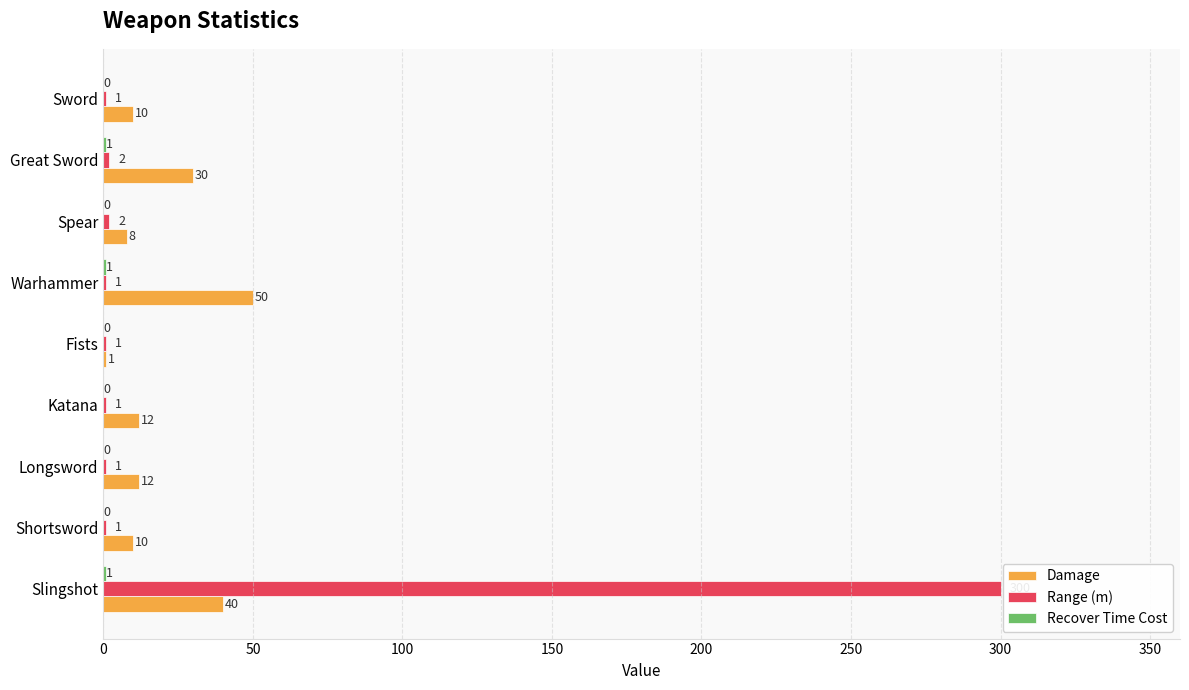

The Damage series shows 12 at Katana. True or false?

True